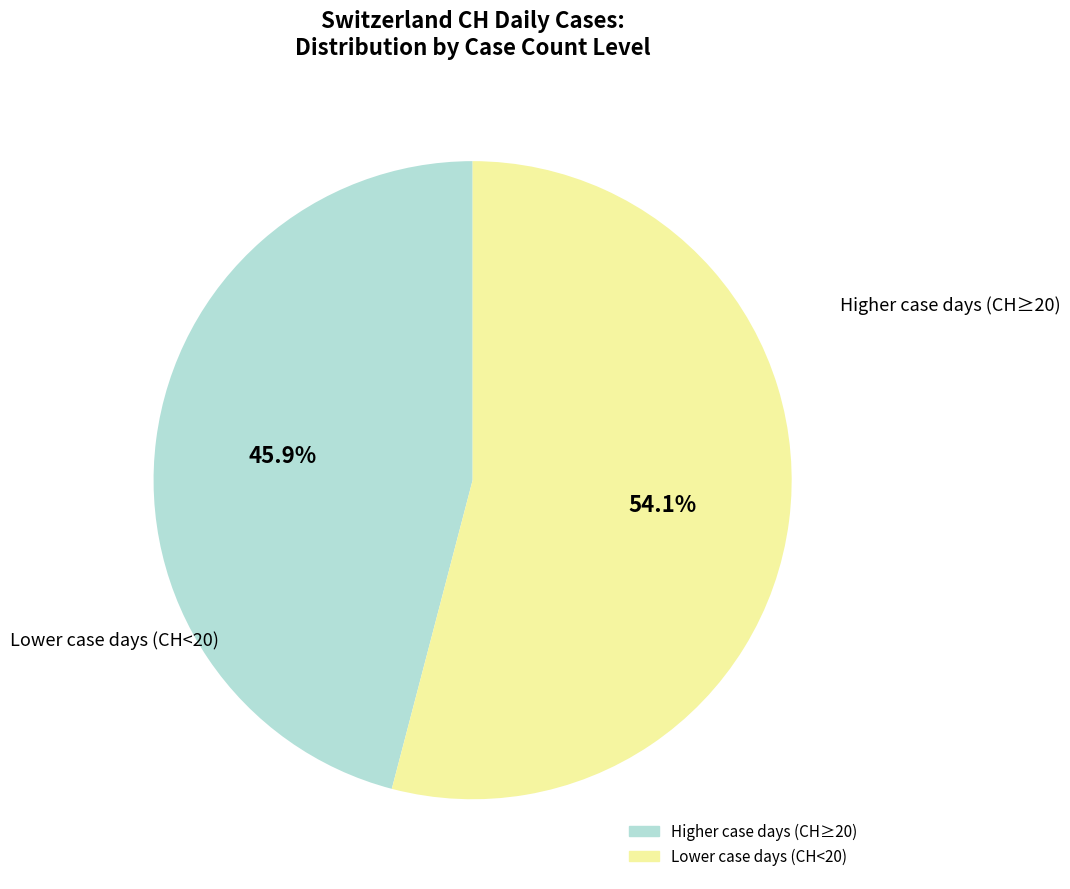

Is there a majority slice in this chart?

Yes